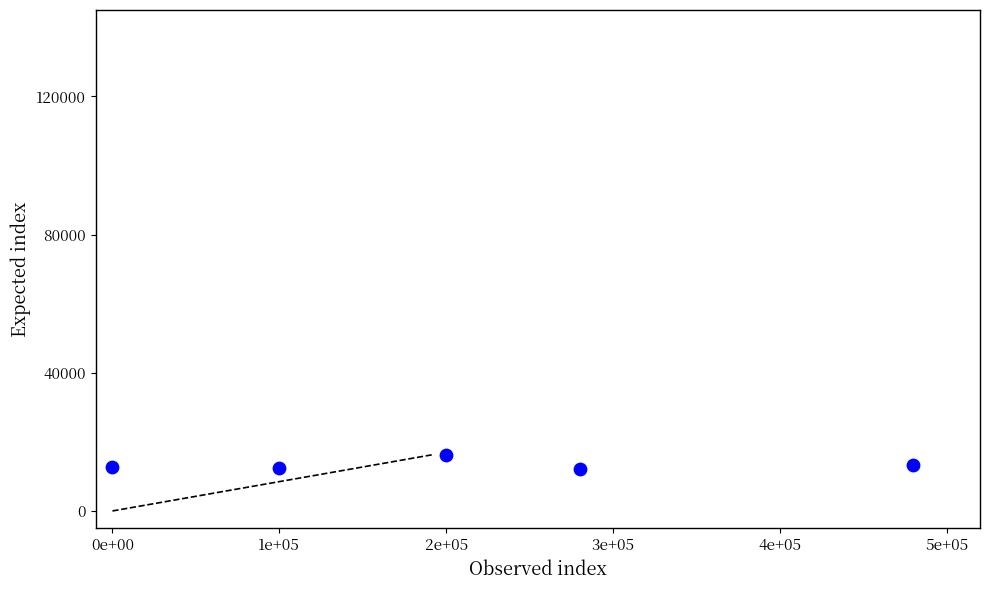

What is the average Y value?

13442